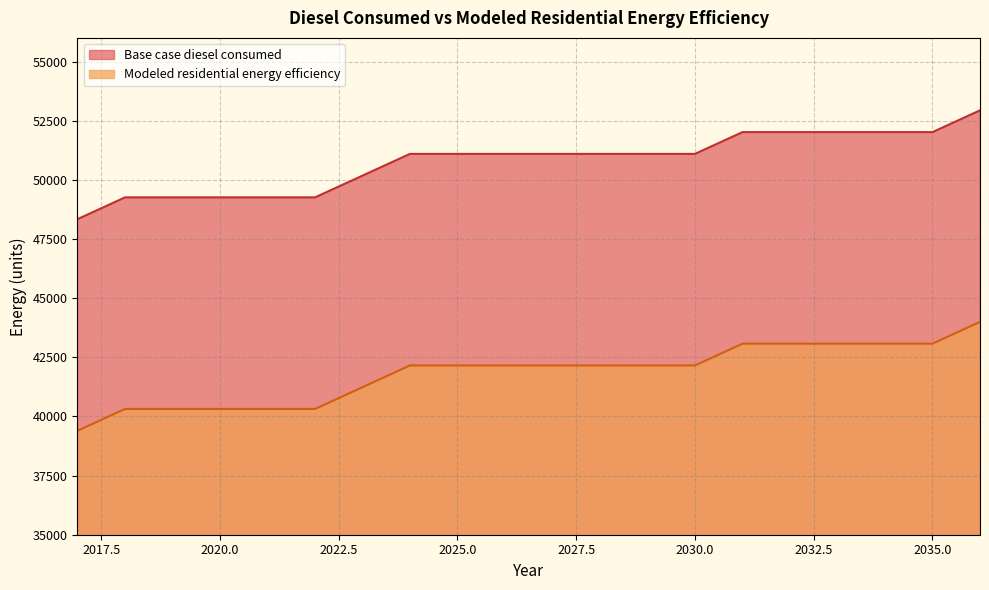

What is the maximum value for Modeled residential energy efficiency?

43995.6